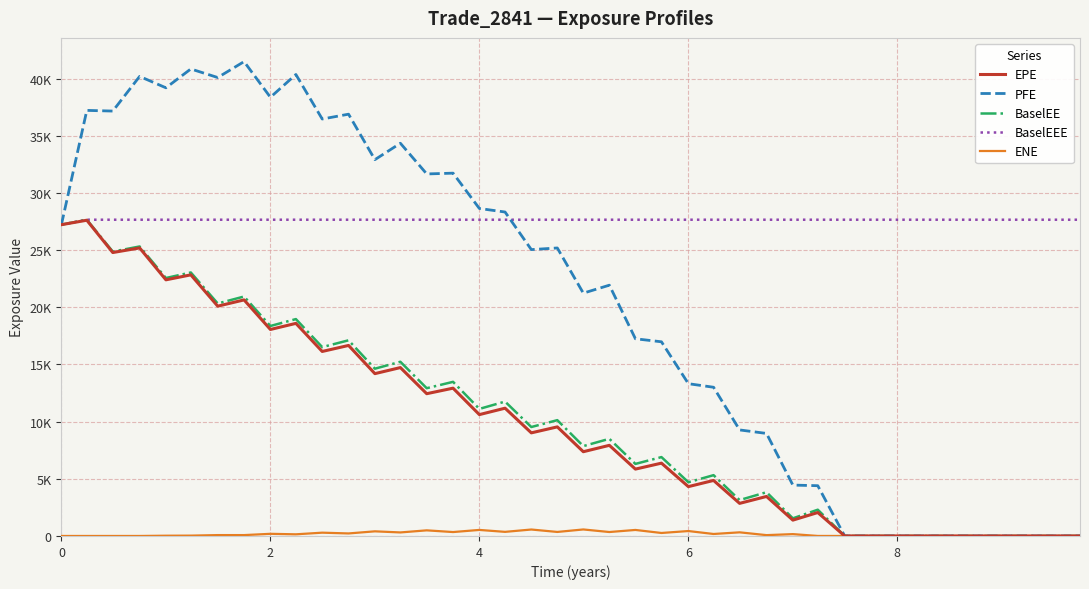

Does the chart display data point markers on the line(s)?

No